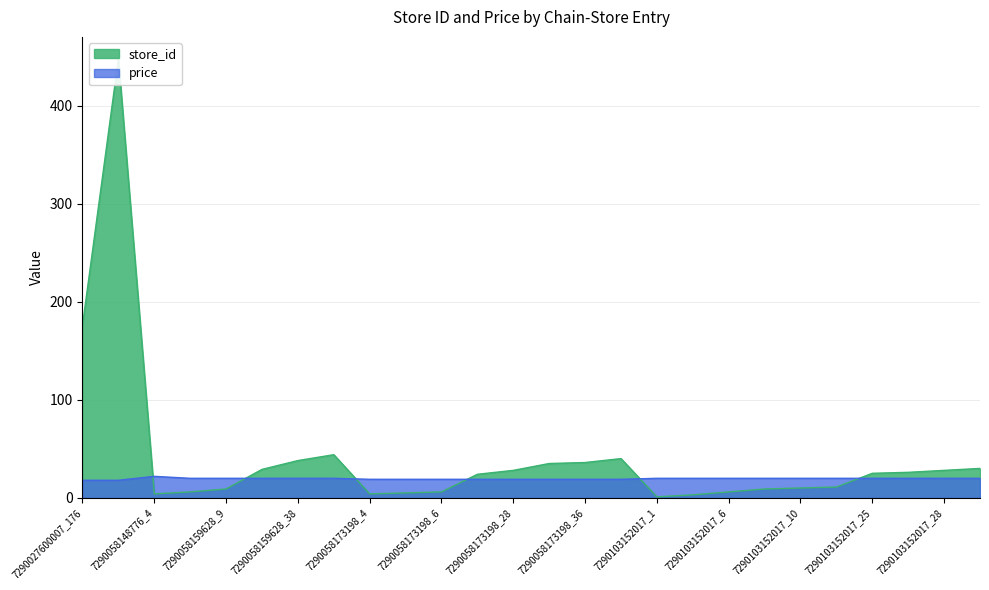

The value of store_id at 7290058159628_6 is 6.0. True or false?

True